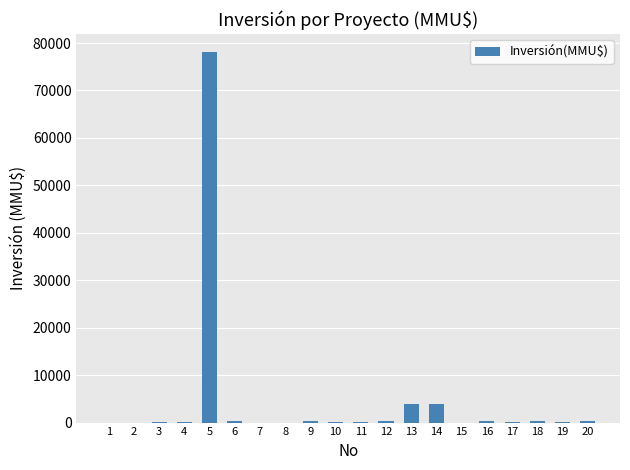

What is the sum of all values?

88641